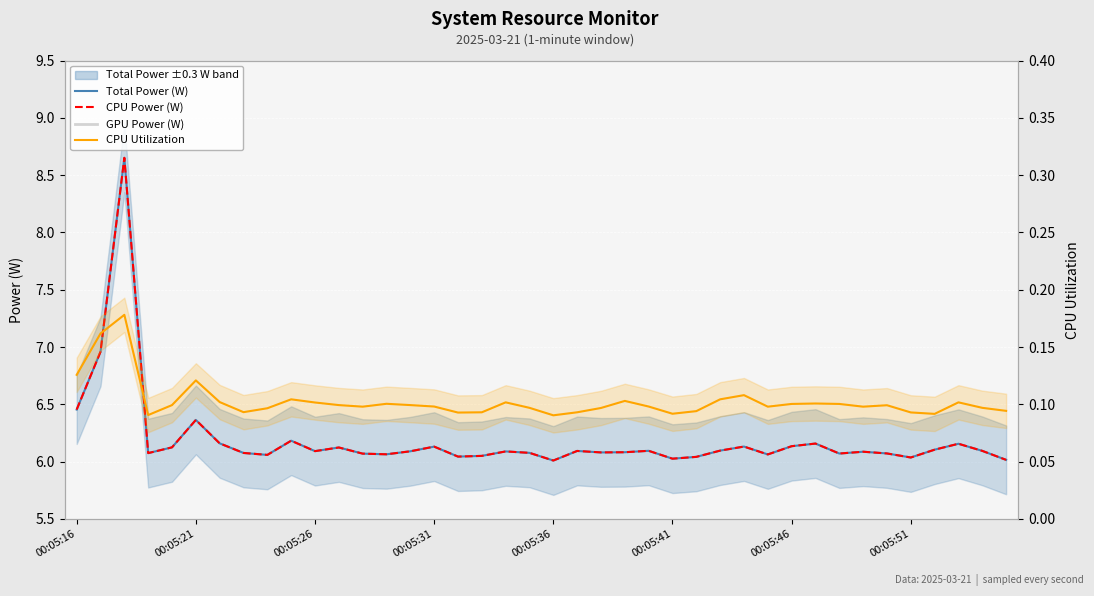

What is the sum of all Total Power (W) values?

247.6